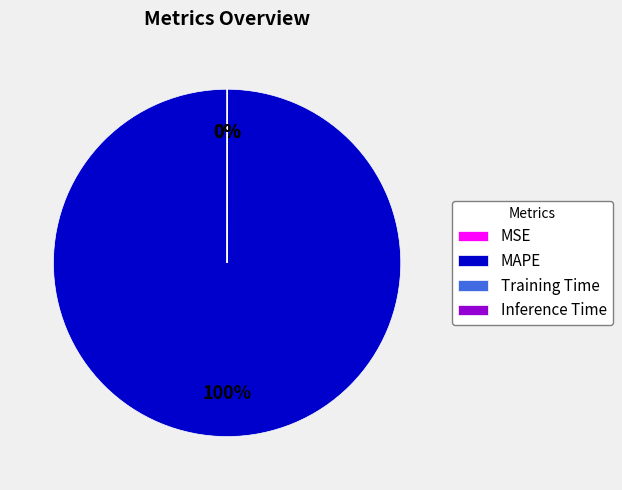

The MAPE slice represents 89% of the pie. True or false?

False